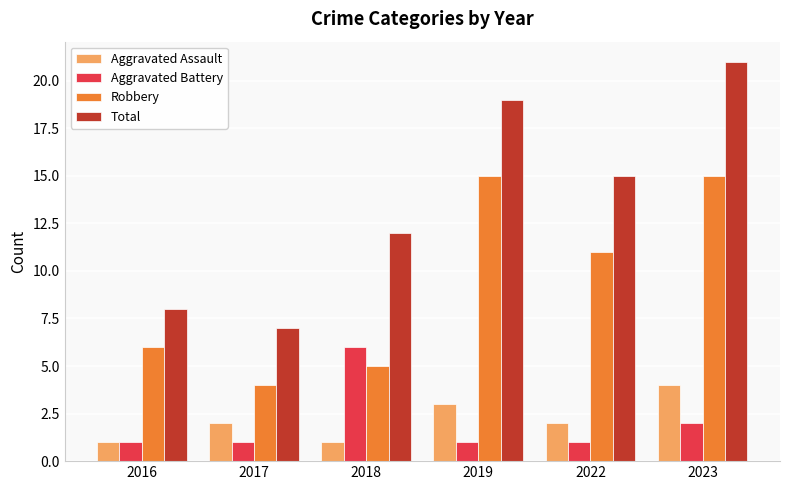

Which series has the largest total across all categories?

Total